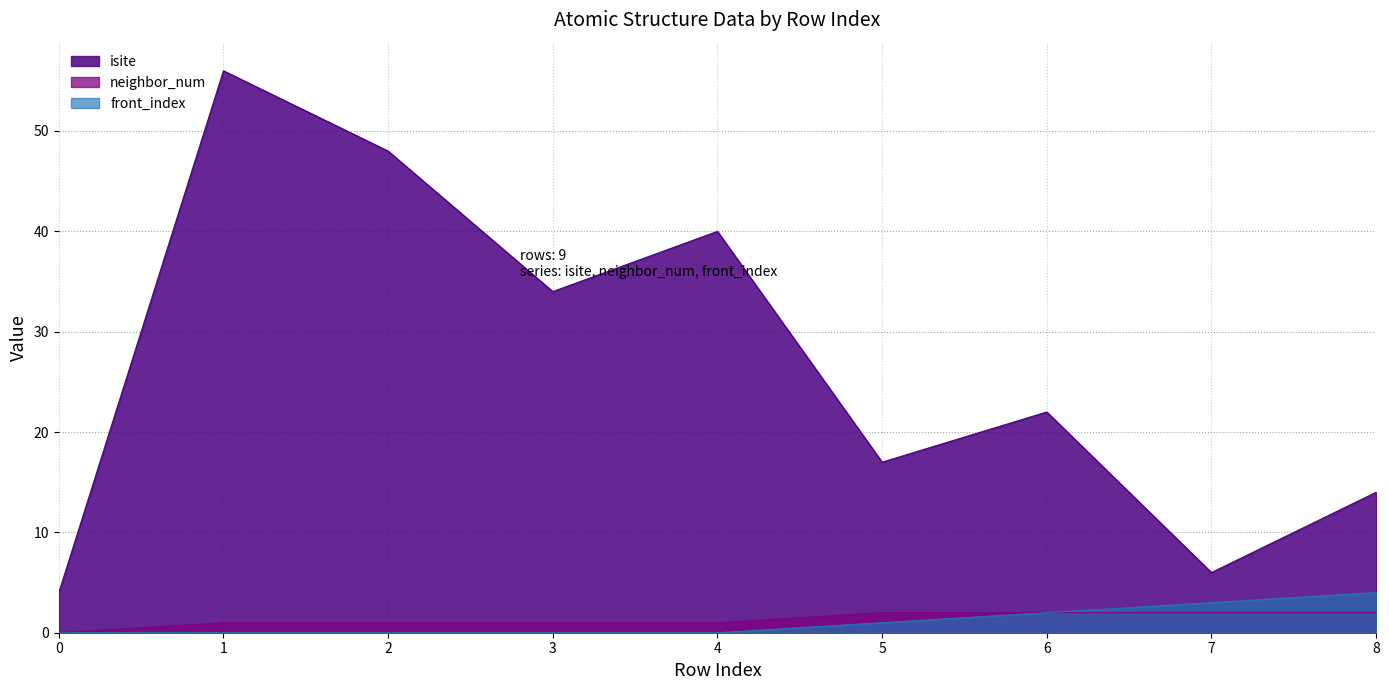

Does the chart have visible grid lines?

Yes